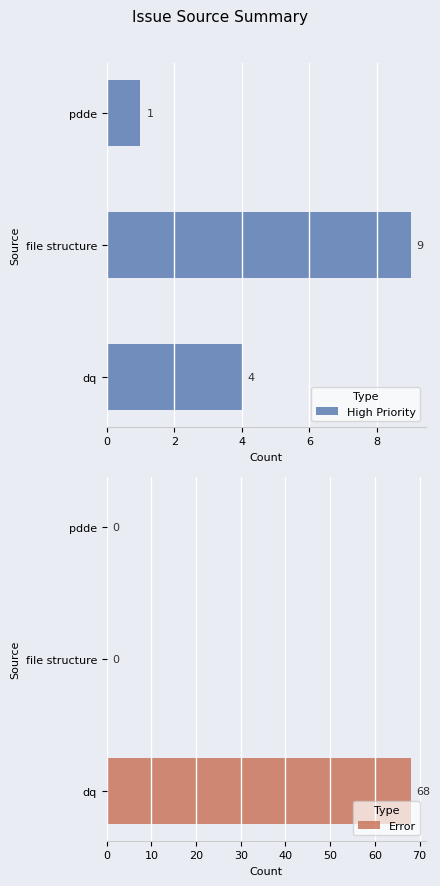

What is the approximate value of High Priority at 0?

4